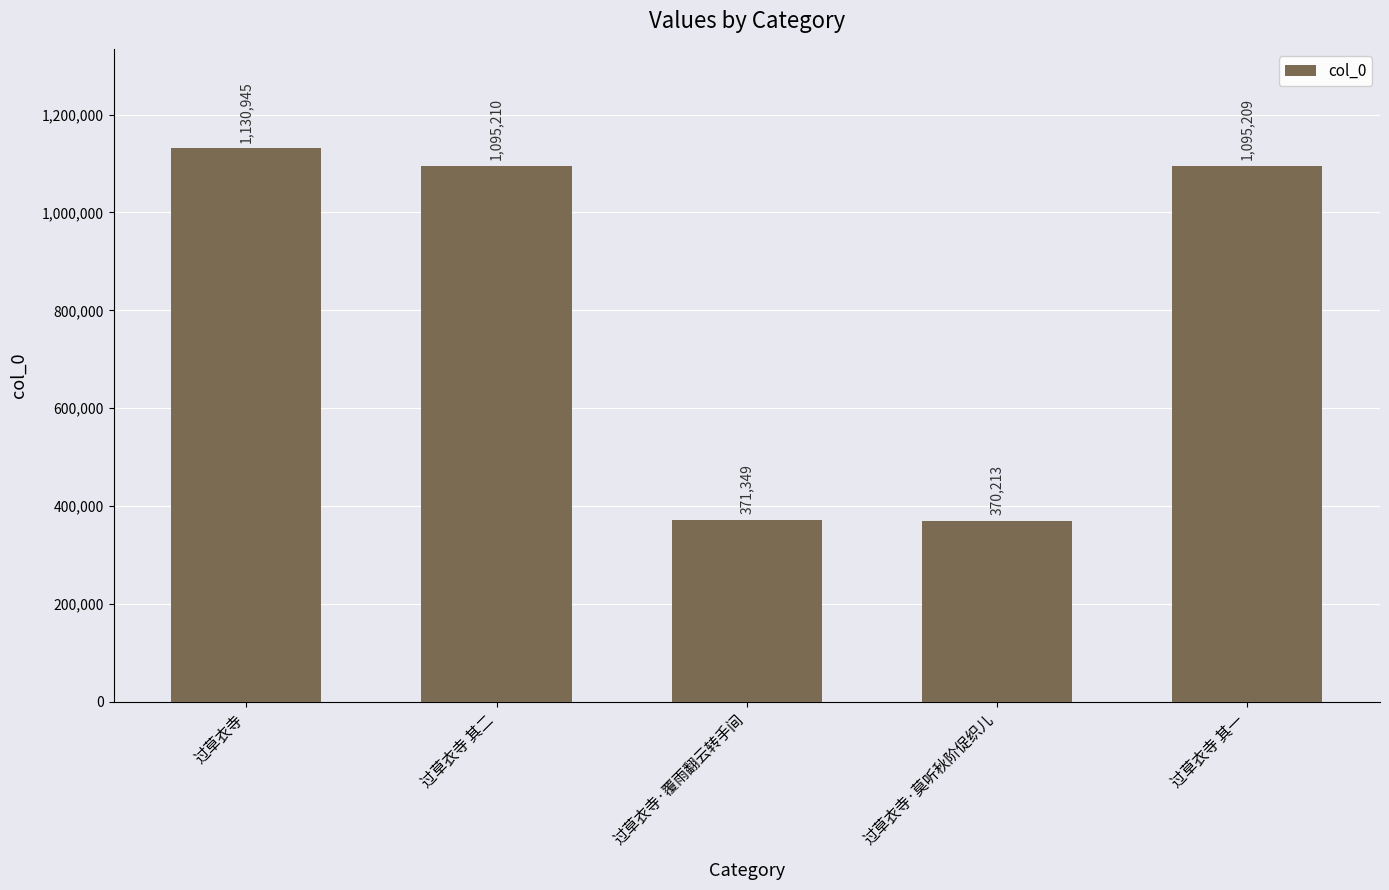

Which label corresponds to the smallest value in the chart?

过草衣寺·莫听秋阶促织儿